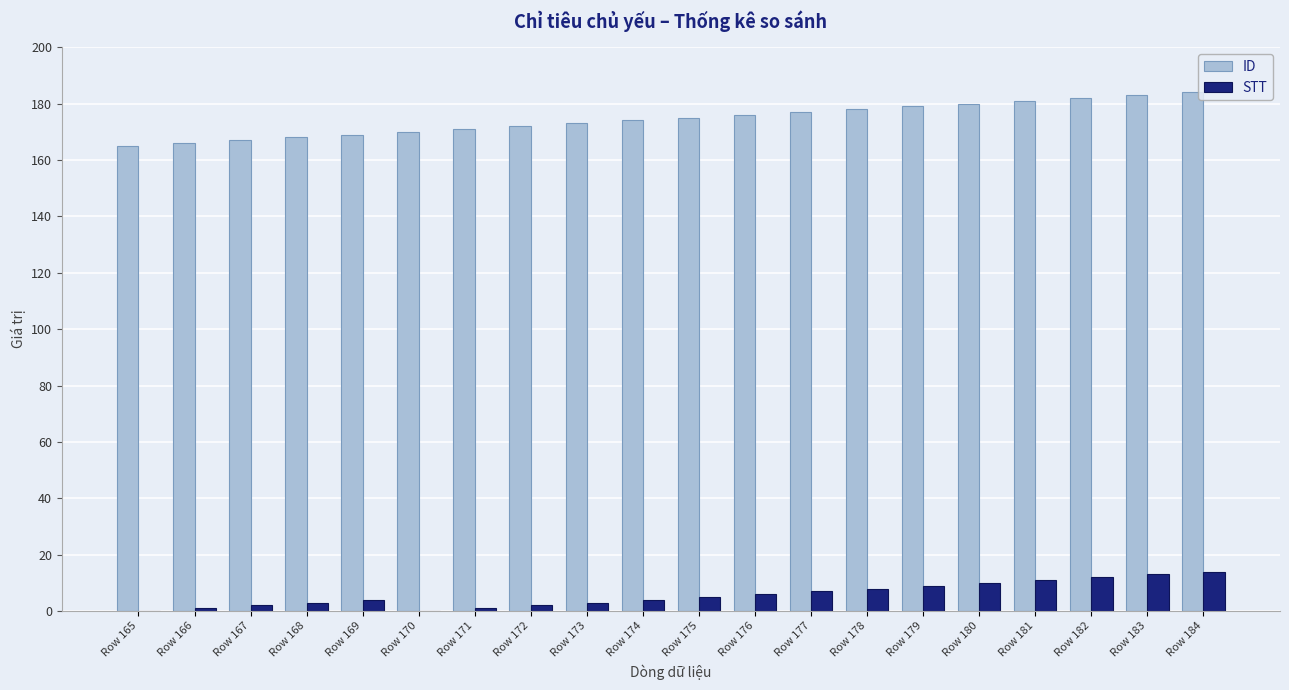

What is the sum of all STT values?

115